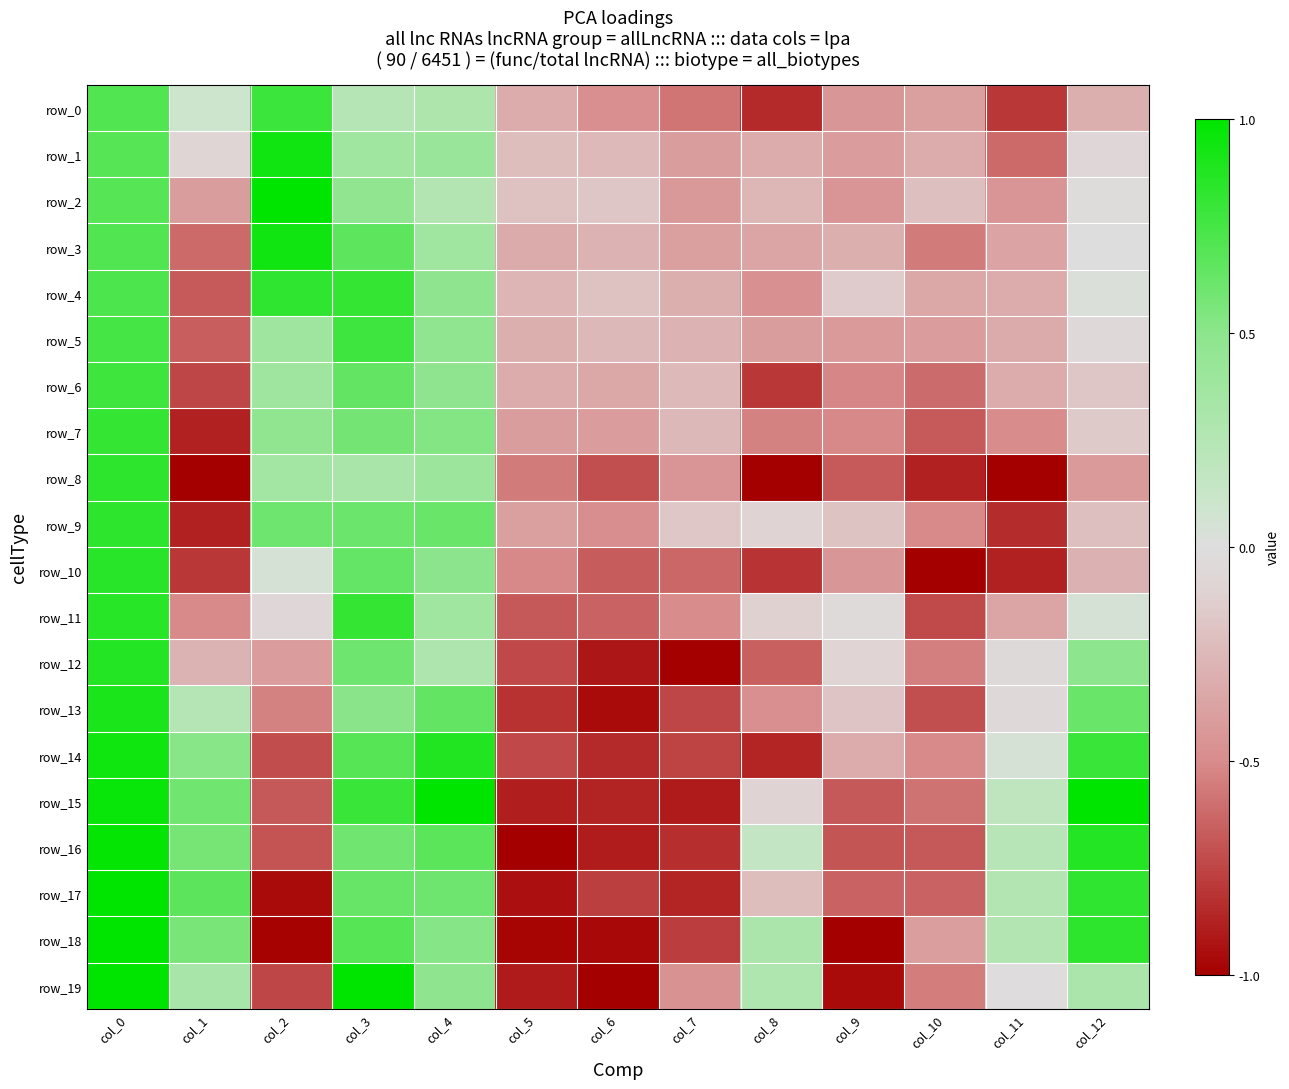

Reading left to right, list all the values displayed in this chart.

row_0: 0.7	0.1	0.8	0.2	0.3	-0.3	-0.5	-0.6	-0.8	-0.4	-0.4	-0.8	-0.3
row_1: 0.7	-0.1	0.9	0.4	0.4	-0.2	-0.2	-0.4	-0.3	-0.4	-0.3	-0.6	-0.1
row_2: 0.7	-0.4	1.0	0.5	0.3	-0.2	-0.2	-0.4	-0.3	-0.5	-0.2	-0.4	-0.0
row_3: 0.7	-0.6	0.9	0.7	0.4	-0.3	-0.3	-0.4	-0.4	-0.3	-0.6	-0.4	-0.0
row_4: 0.7	-0.7	0.8	0.8	0.5	-0.3	-0.2	-0.3	-0.5	-0.1	-0.4	-0.3	0.0
row_5: 0.8	-0.7	0.4	0.8	0.5	-0.3	-0.3	-0.3	-0.4	-0.4	-0.4	-0.3	-0.1
row_6: 0.8	-0.7	0.4	0.6	0.5	-0.3	-0.4	-0.2	-0.8	-0.5	-0.6	-0.3	-0.2
row_7: 0.8	-0.9	0.5	0.6	0.5	-0.4	-0.4	-0.3	-0.5	-0.5	-0.7	-0.5	-0.2
row_8: 0.8	-1.0	0.4	0.3	0.4	-0.6	-0.7	-0.4	-1.0	-0.7	-0.9	-1.0	-0.4
row_9: 0.8	-0.9	0.6	0.6	0.6	-0.4	-0.5	-0.2	-0.1	-0.2	-0.5	-0.8	-0.2
row_10: 0.8	-0.8	0.0	0.6	0.5	-0.5	-0.7	-0.6	-0.8	-0.4	-1.0	-0.9	-0.3
row_11: 0.9	-0.5	-0.1	0.8	0.4	-0.7	-0.6	-0.5	-0.1	-0.0	-0.7	-0.4	0.1
row_12: 0.9	-0.3	-0.4	0.6	0.3	-0.7	-0.9	-1.0	-0.7	-0.1	-0.5	-0.0	0.5
row_13: 0.9	0.2	-0.5	0.5	0.6	-0.8	-1.0	-0.7	-0.5	-0.2	-0.7	-0.0	0.6
row_14: 0.9	0.5	-0.7	0.7	0.9	-0.7	-0.8	-0.8	-0.9	-0.3	-0.5	0.0	0.8
row_15: 1.0	0.6	-0.7	0.8	1.0	-0.9	-0.9	-0.9	-0.1	-0.7	-0.6	0.2	1.0
row_16: 1.0	0.6	-0.7	0.6	0.7	-1.0	-0.9	-0.8	0.2	-0.7	-0.7	0.2	0.9
row_17: 1.0	0.7	-1.0	0.6	0.6	-0.9	-0.8	-0.9	-0.2	-0.6	-0.6	0.3	0.8
row_18: 1.0	0.6	-1.0	0.7	0.5	-1.0	-1.0	-0.8	0.3	-1.0	-0.4	0.3	0.8
row_19: 1.0	0.3	-0.7	1.0	0.5	-0.9	-1.0	-0.5	0.3	-1.0	-0.6	-0.0	0.3